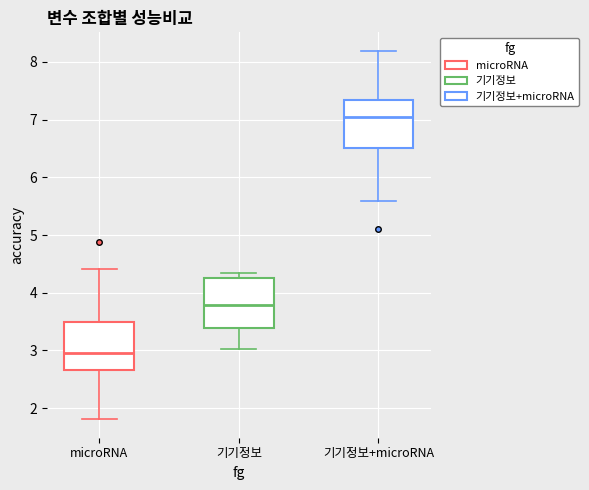

Where is the upper edge of the box for 기기정보+microRNA on the y-axis? The values are not printed on the chart, so give them approximately, as read against the axis.

7.3